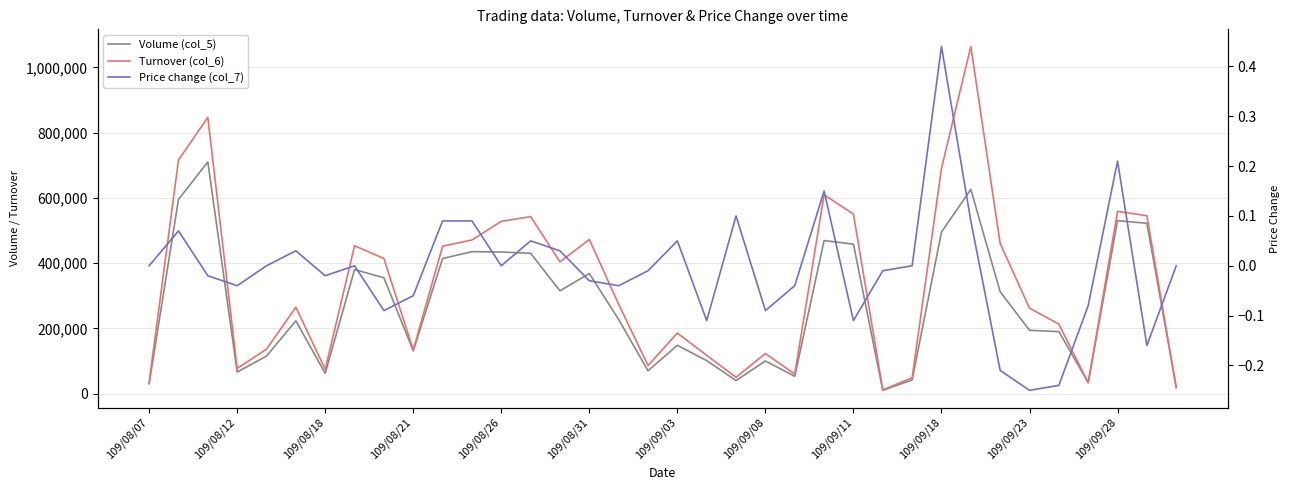

Which has a higher value, 15 or 109/08/18?

109/08/18